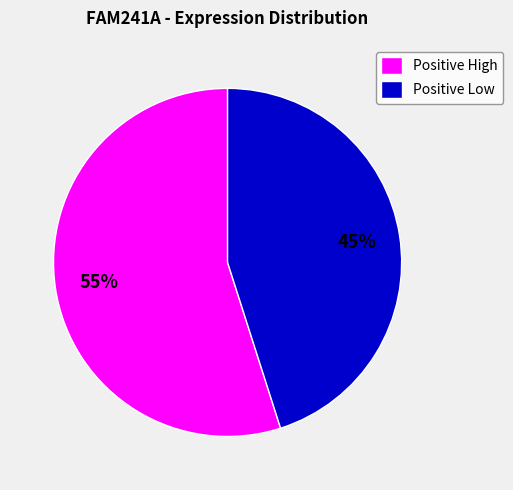

Combined, do Positive Low and Positive High account for over 50%?

Yes